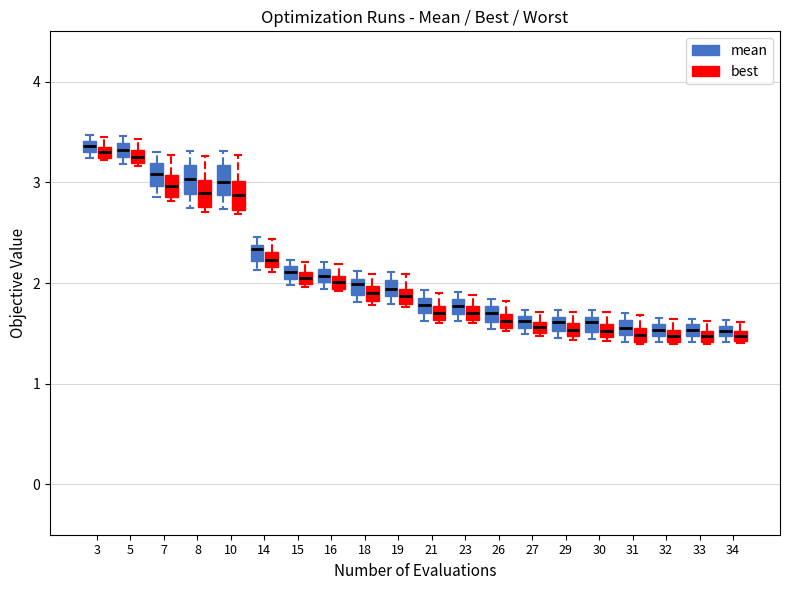

Where is the lower edge of the box for 33 (mean) on the y-axis? The values are not printed on the chart, so give them approximately, as read against the axis.

1.5